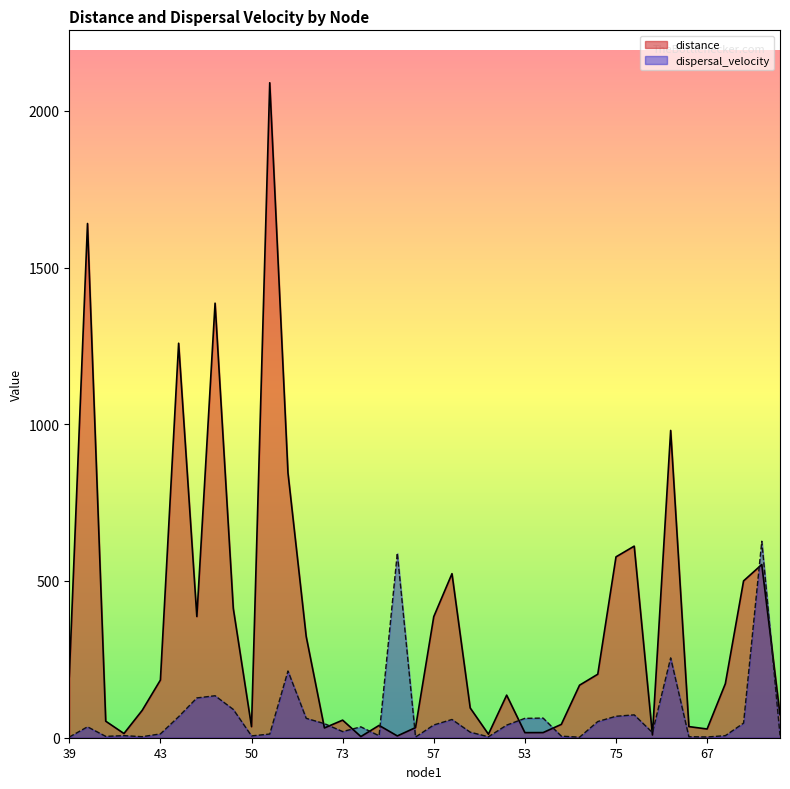

Rank the series by their average value, from highest to lowest.

distance, dispersal_velocity